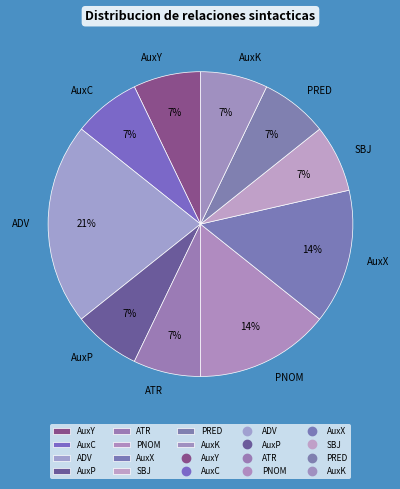

Count the number of slices in the pie.

10